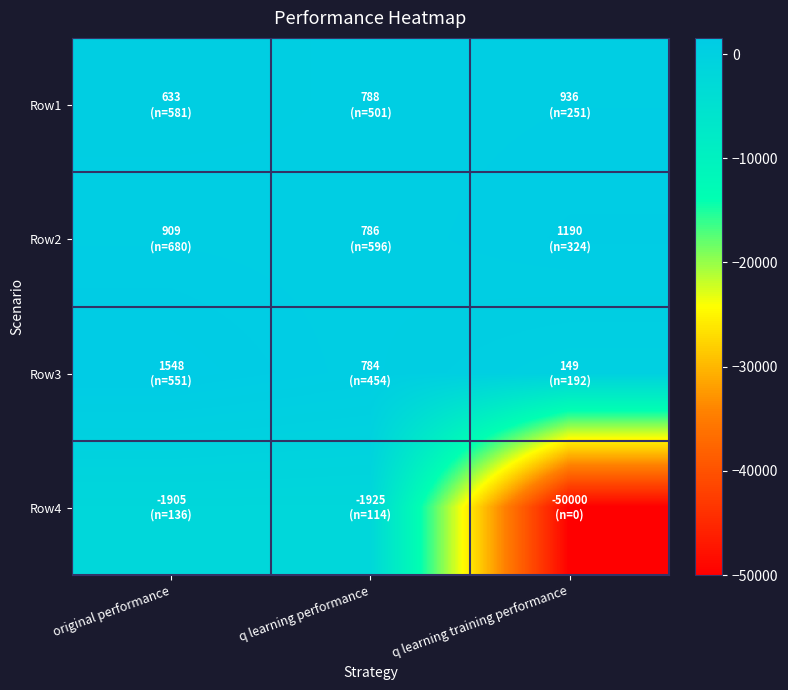

Rank the series by their maximum value, from lowest to highest.

Row4, Row1, Row2, Row3